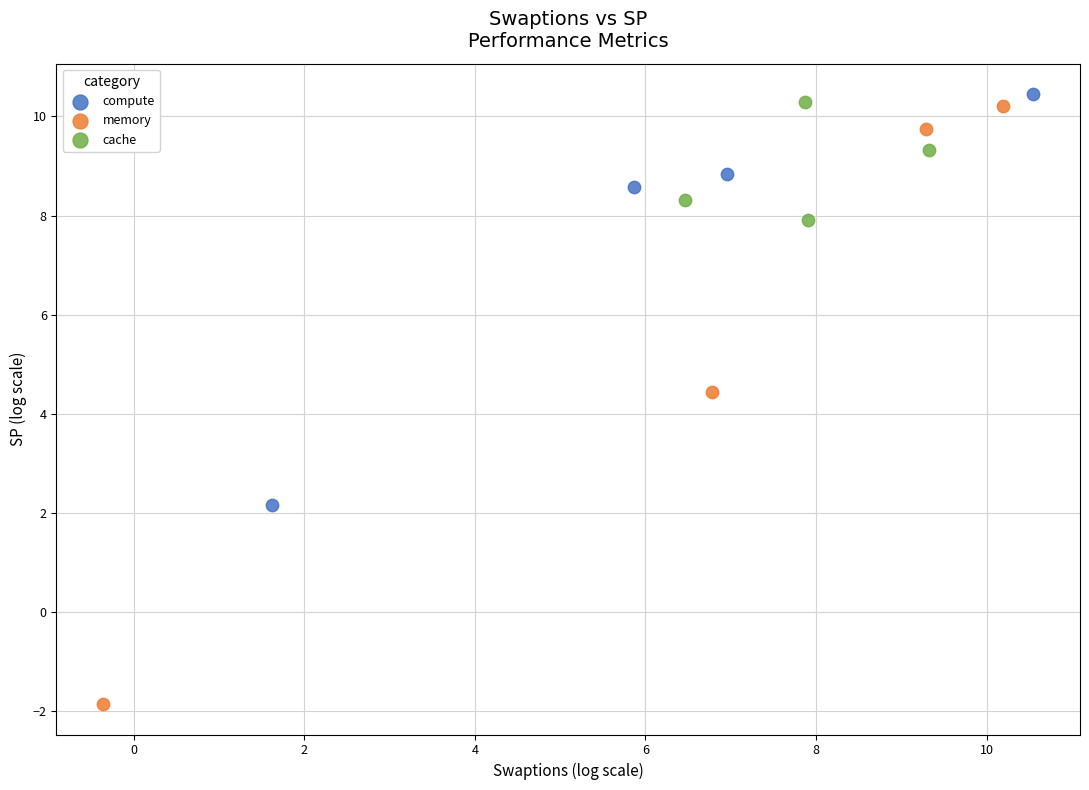

Which series has the widest spread of Y values?

memory